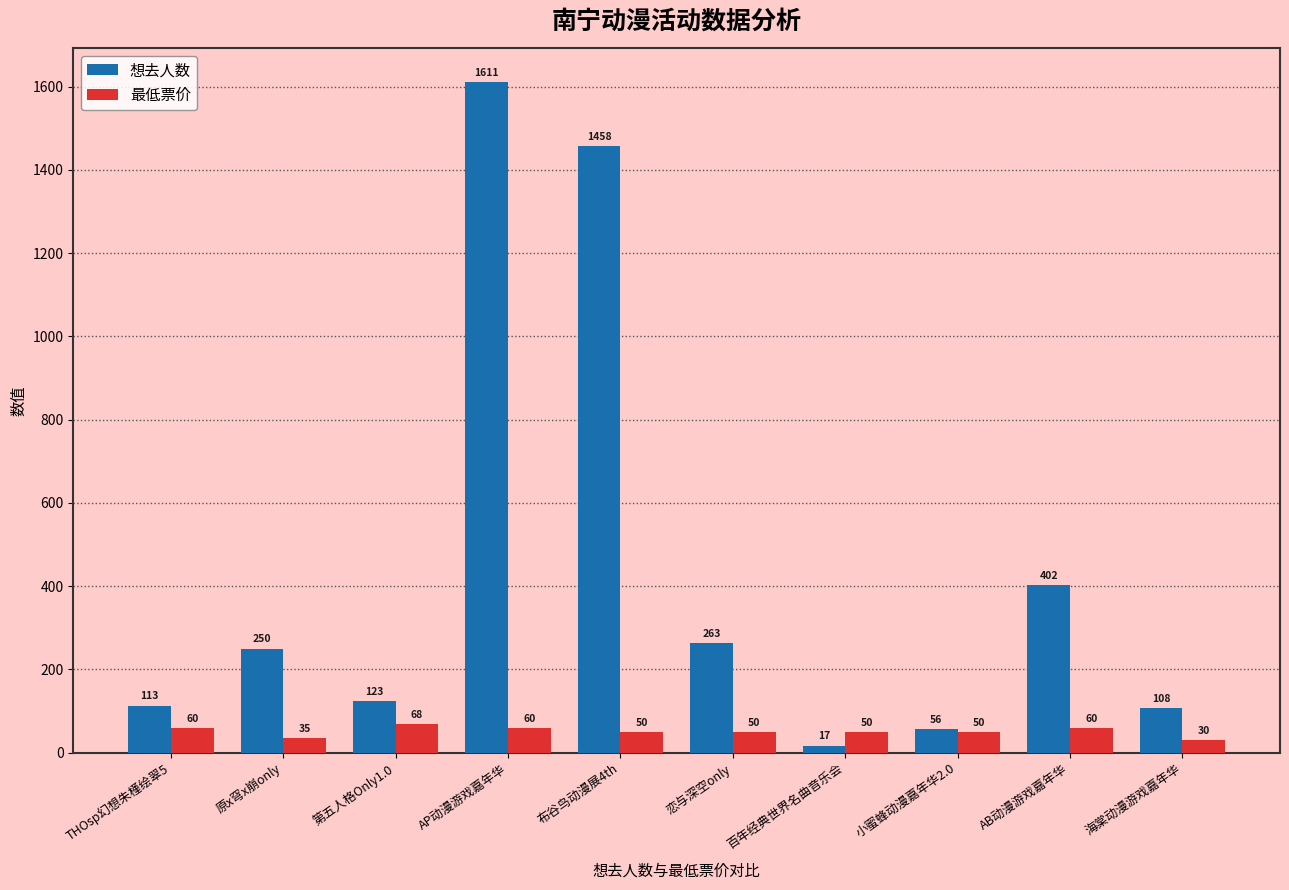

What is the total value across all series at 第五人格Only1.0?

191